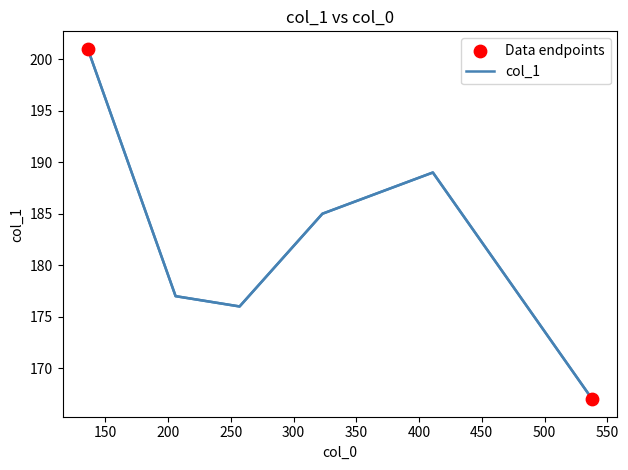

Between 257 and 538, which is larger?

257